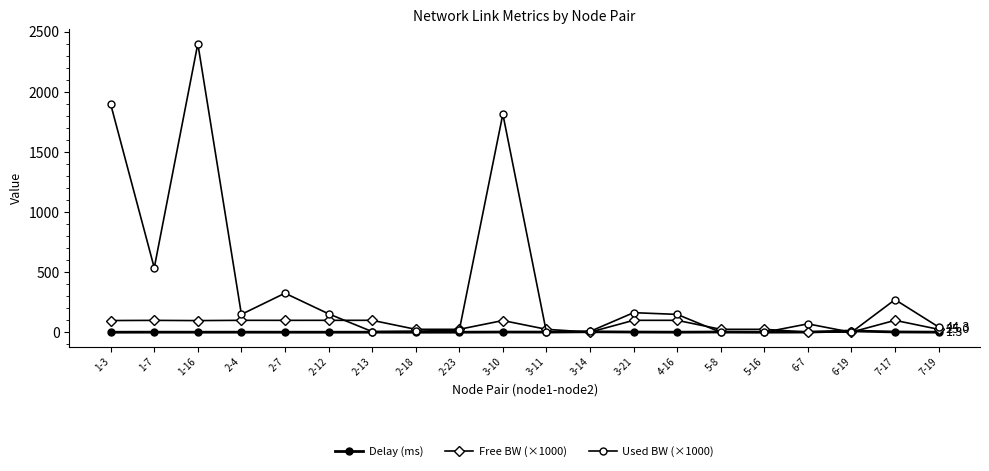

Rank the series by their average value, from lowest to highest.

Delay (ms), Free BW (×1000), Used BW (×1000)